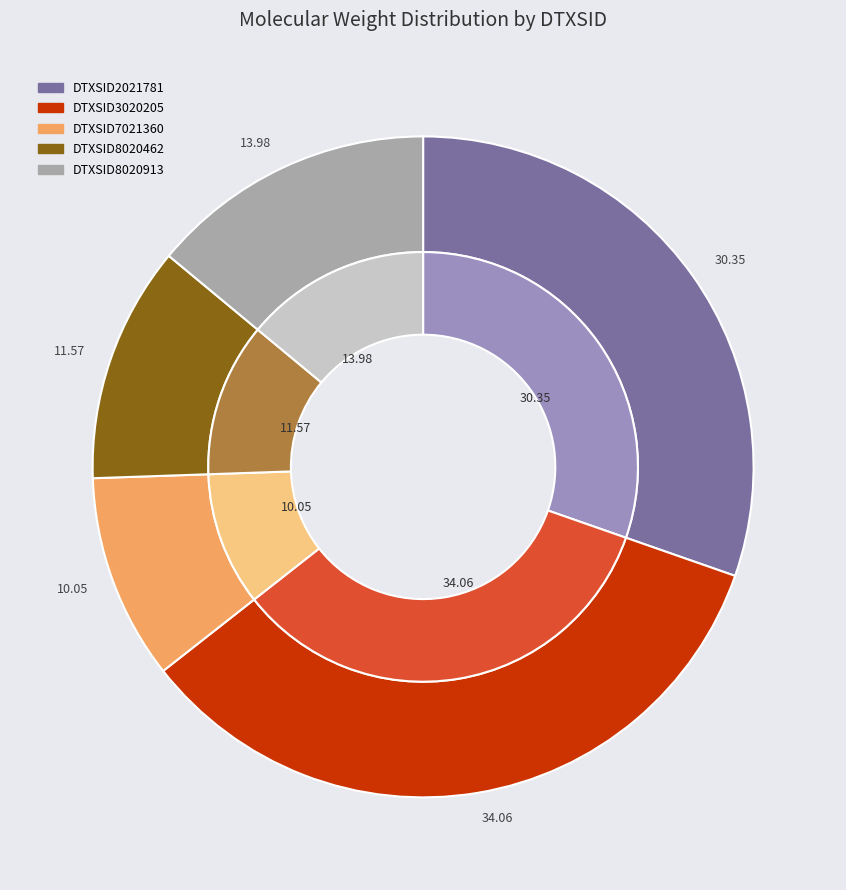

Count the number of slices in the pie.

5